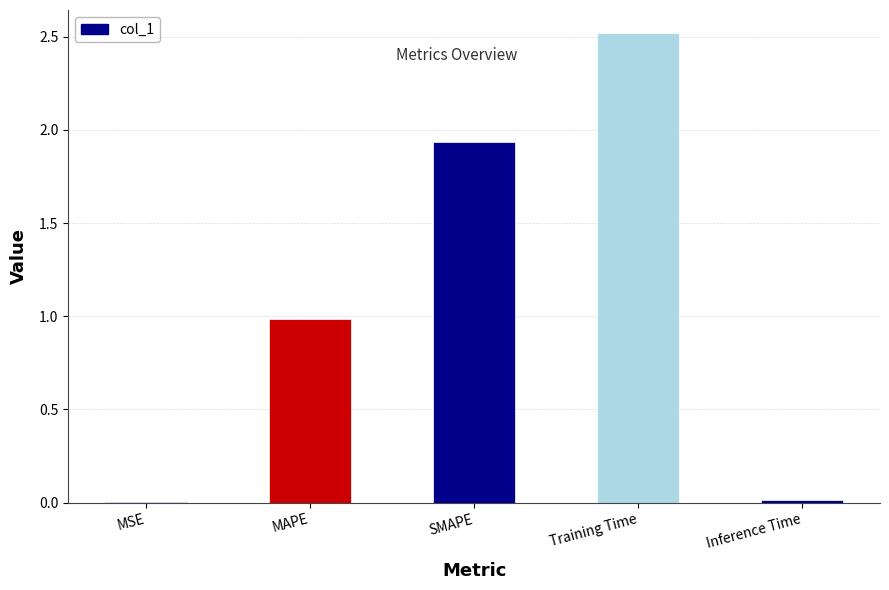

Count the number of categories in the chart.

5